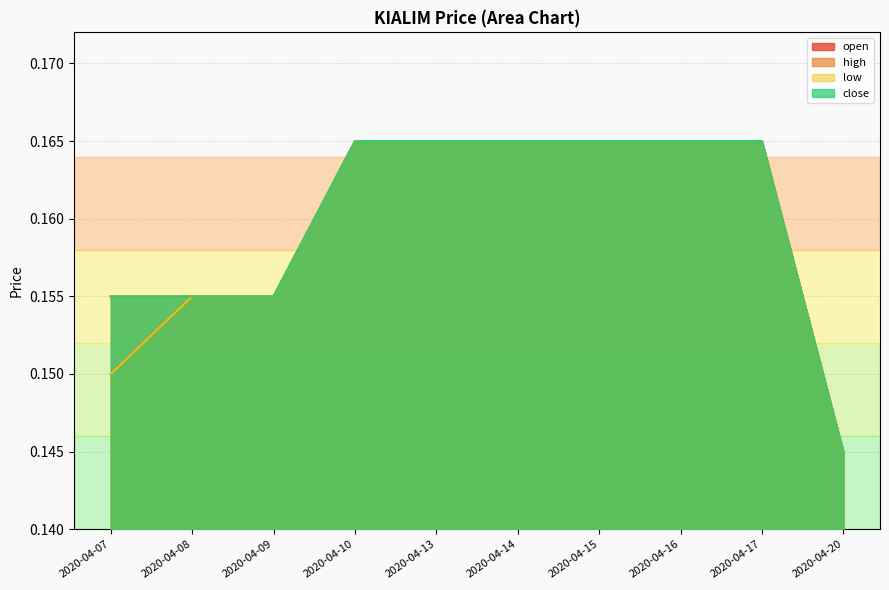

Which has a higher value, 2020-04-16 or 2020-04-08?

2020-04-16